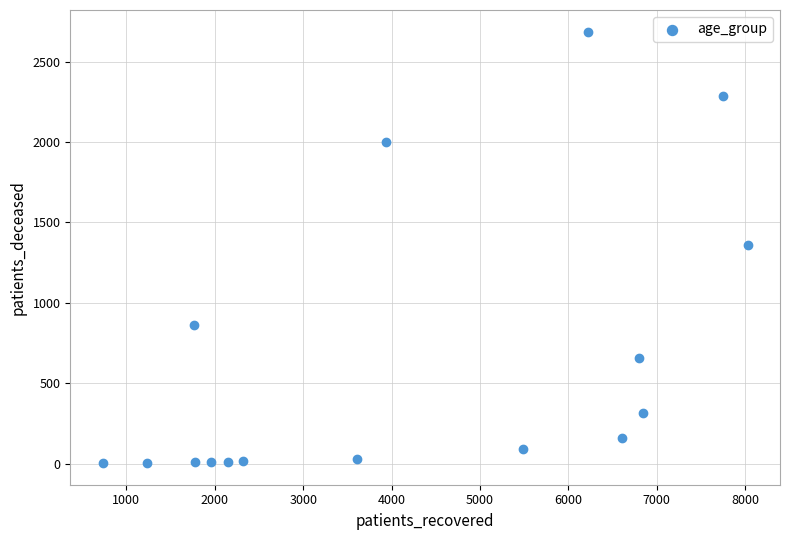

What is the range of X values (max minus min)?

7300